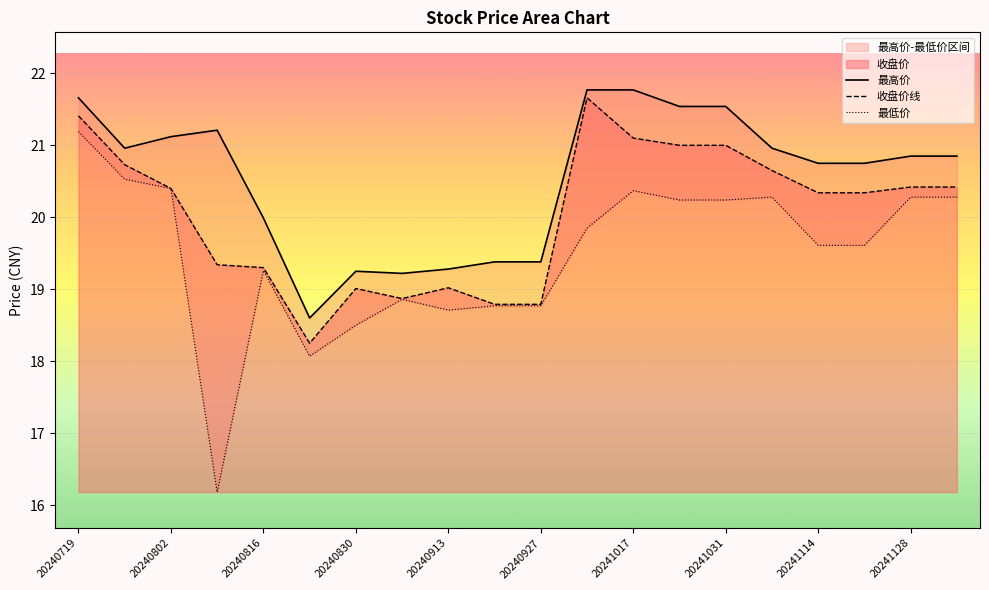

At which label does 收盘价线 first exceed 20?

20240719